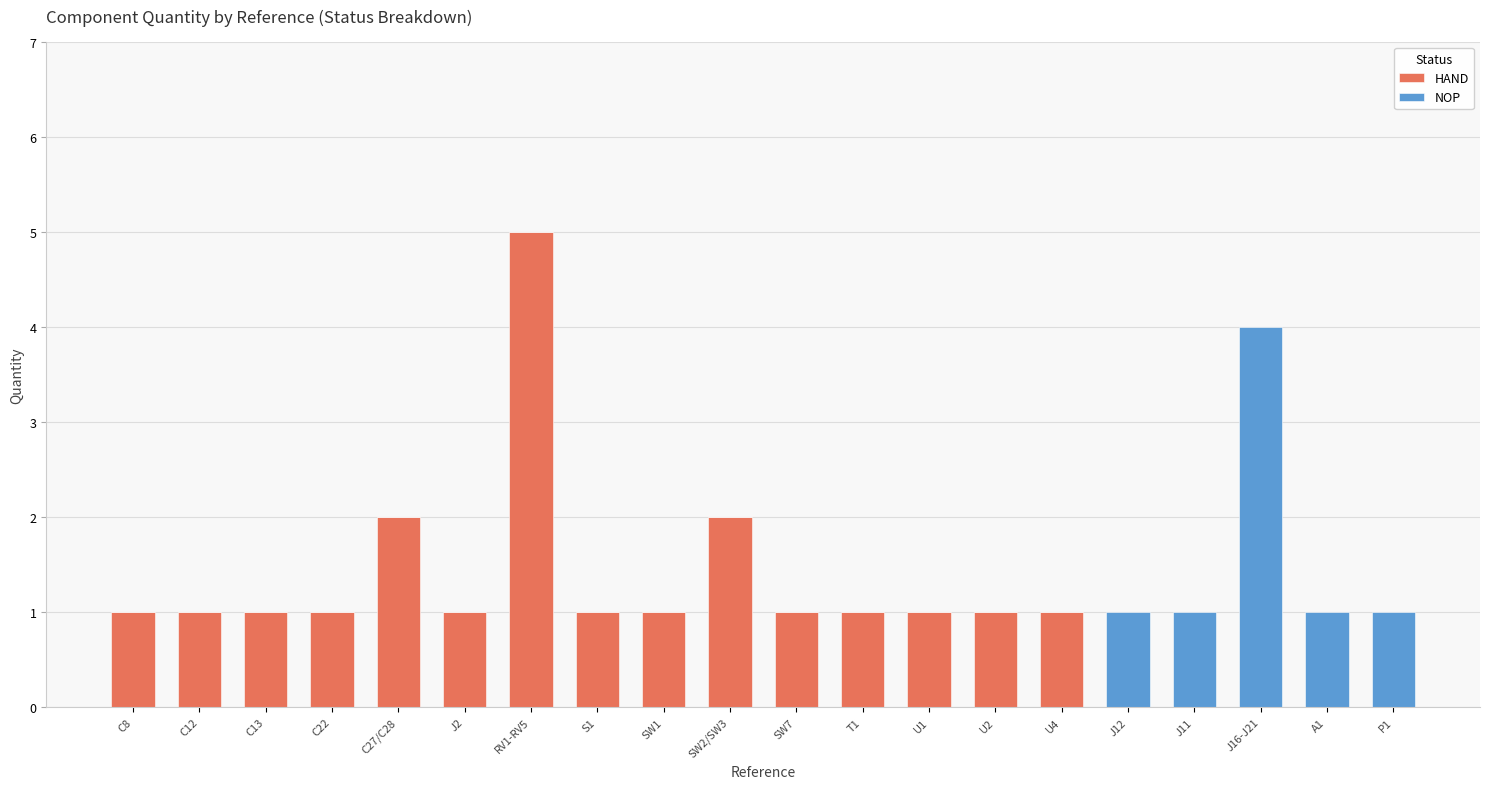

At which label does HAND reach its peak?

RV1-RV5